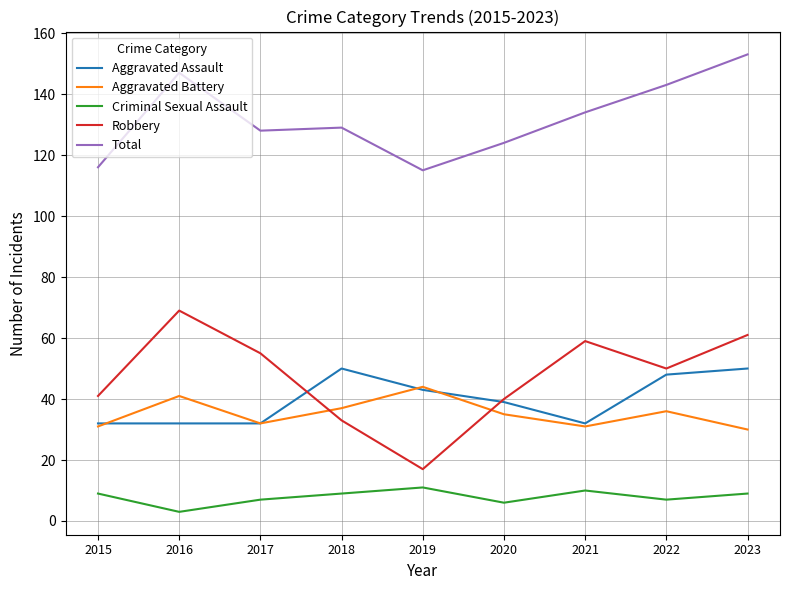

Is this an area chart (filled region under the line)?

No